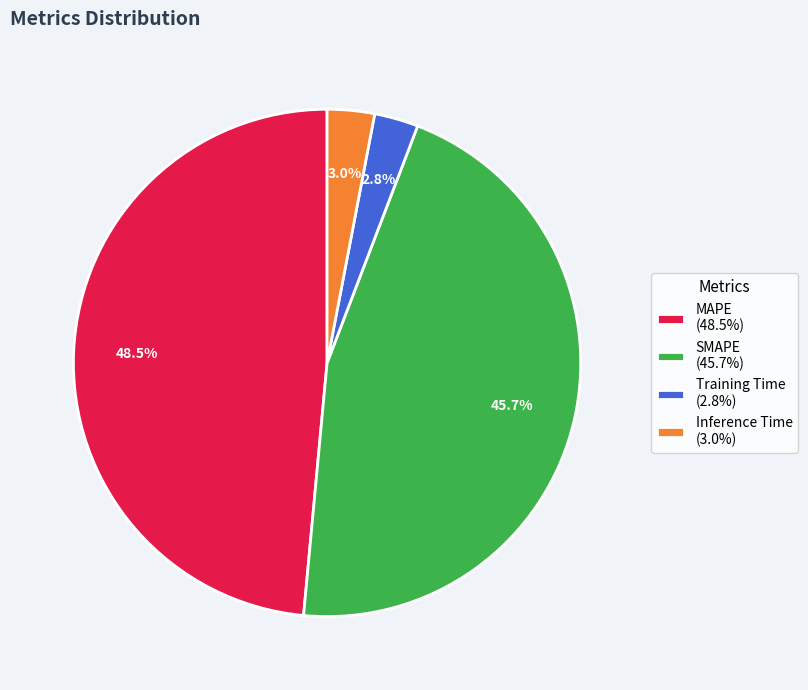

Which has a higher value, SMAPE (45.7%) or Inference Time (3.0%)?

SMAPE (45.7%)